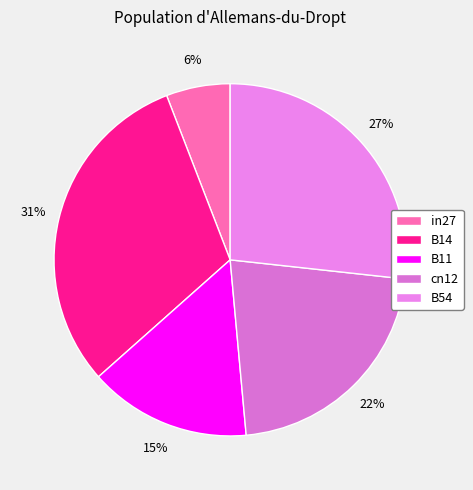

The cn12 slice represents 22% of the pie. True or false?

True